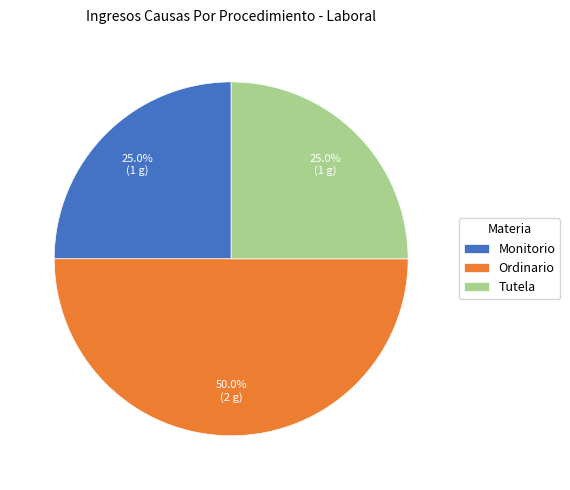

Is it true that Tutela is 11% of the pie?

False